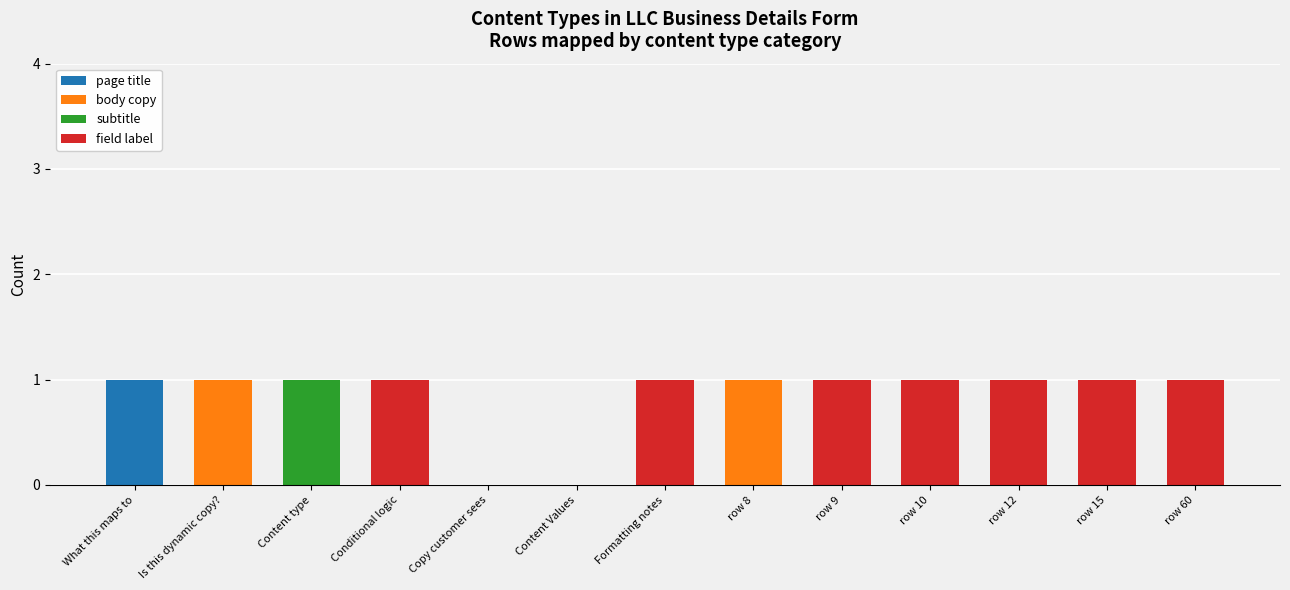

True or false: page title has a value of 0 at row 8.

True